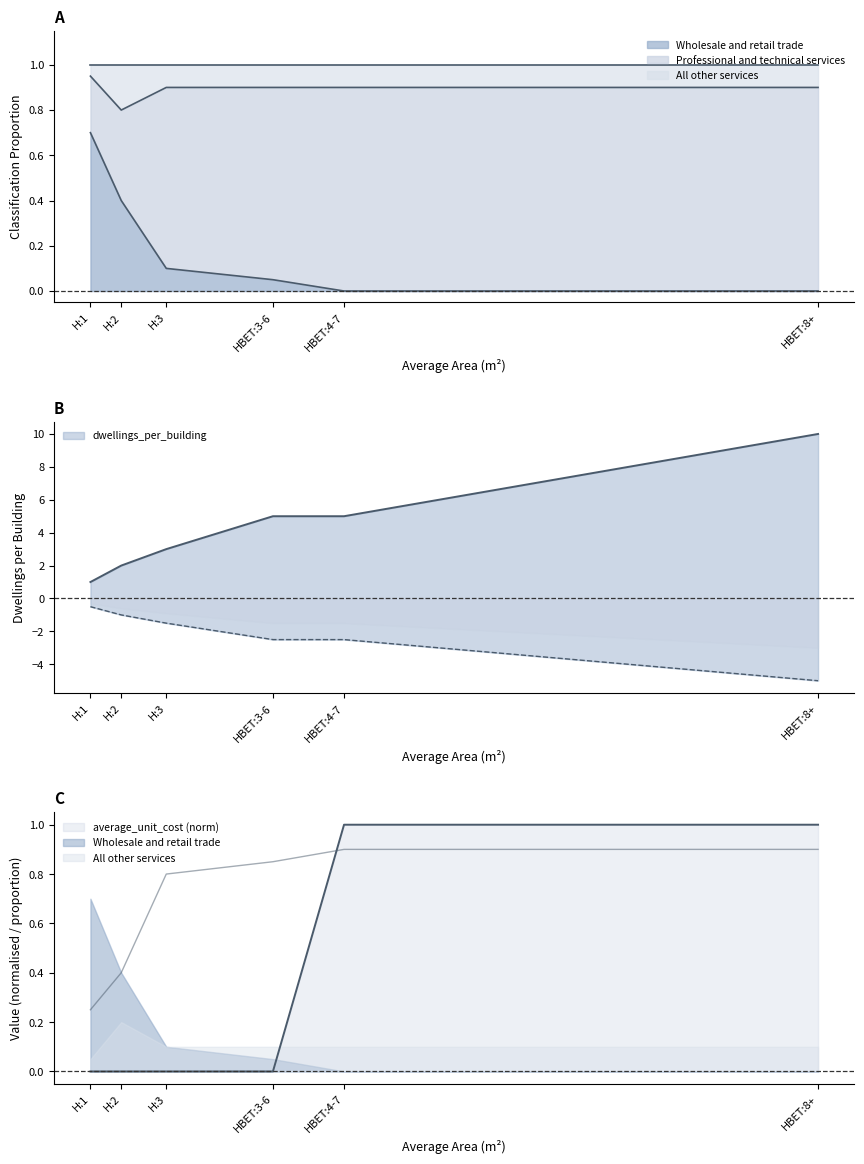

How many series are shown in this chart?

3